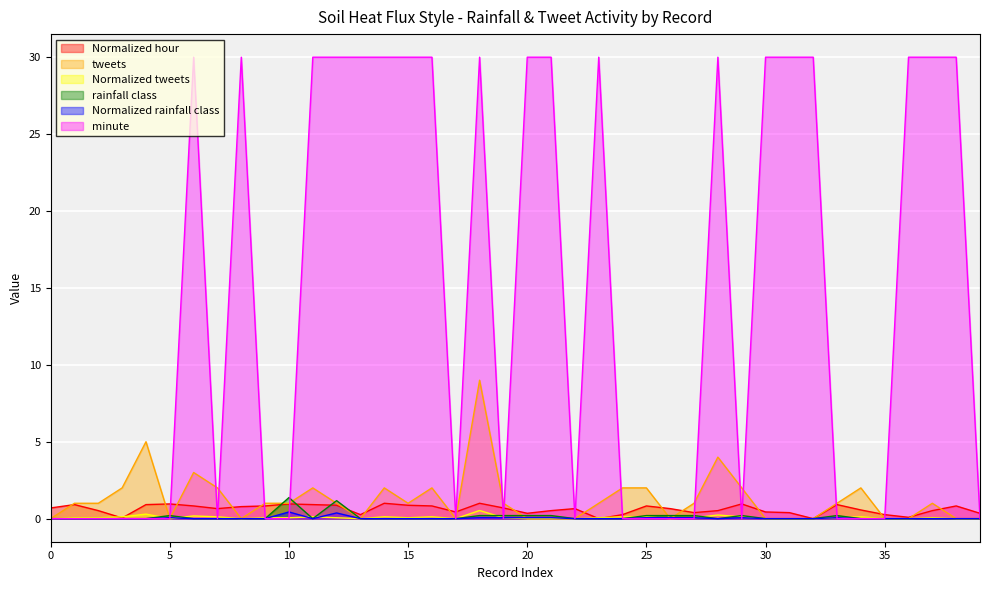

How many tweets values are between 0 and 2?

36